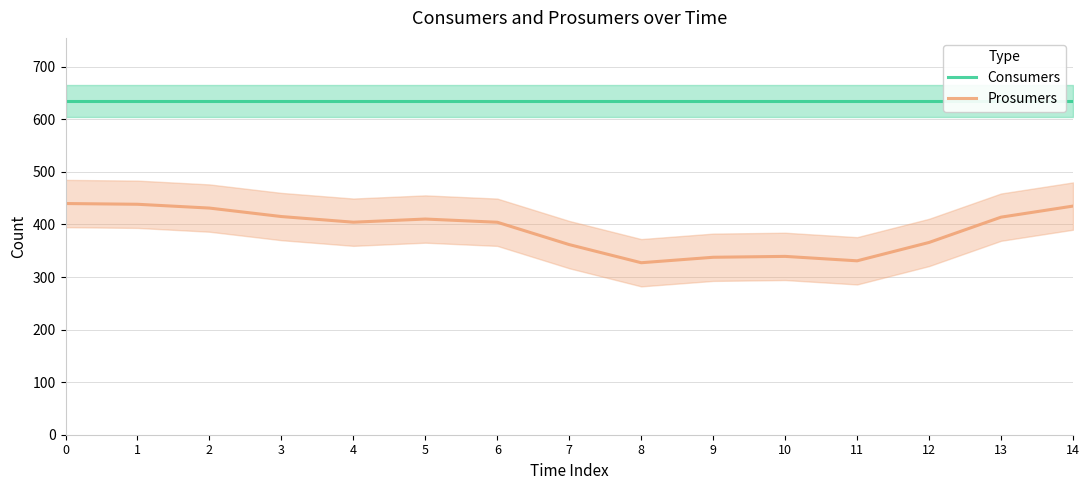

How many lines are shown in the chart?

2